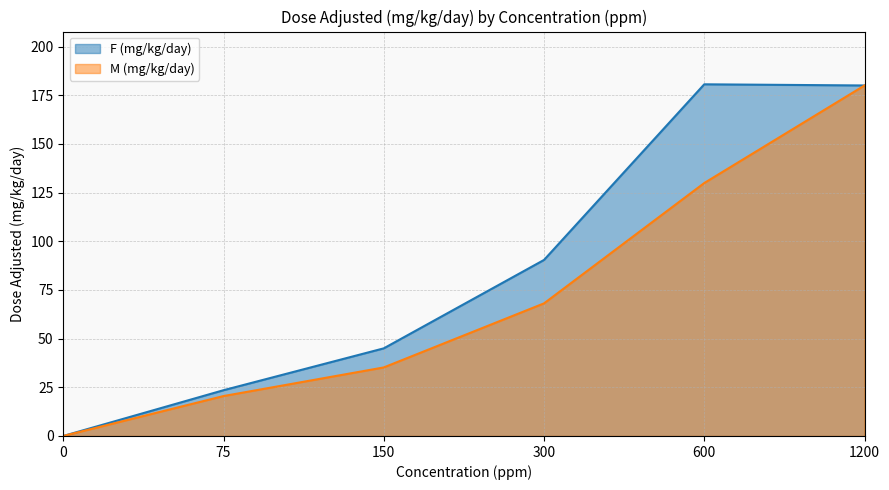

What are all the series names shown in the legend?

F (mg/kg/day), M (mg/kg/day)